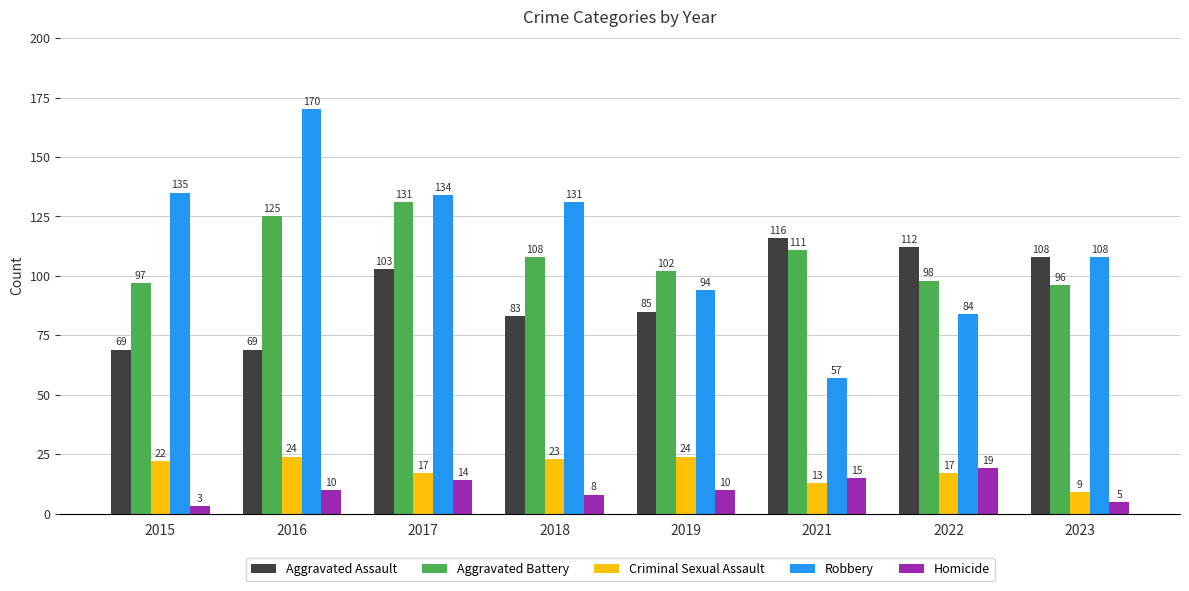

What is the difference between the second highest and minimum values in the Robbery series?

78